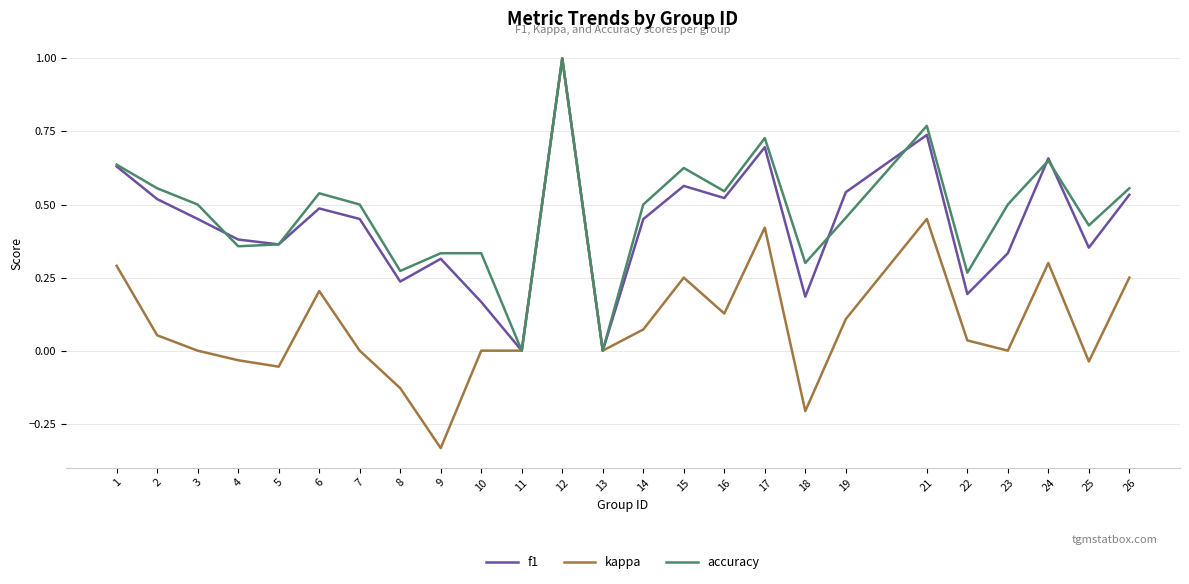

Rank the series at 25 from highest to lowest value.

accuracy, f1, kappa